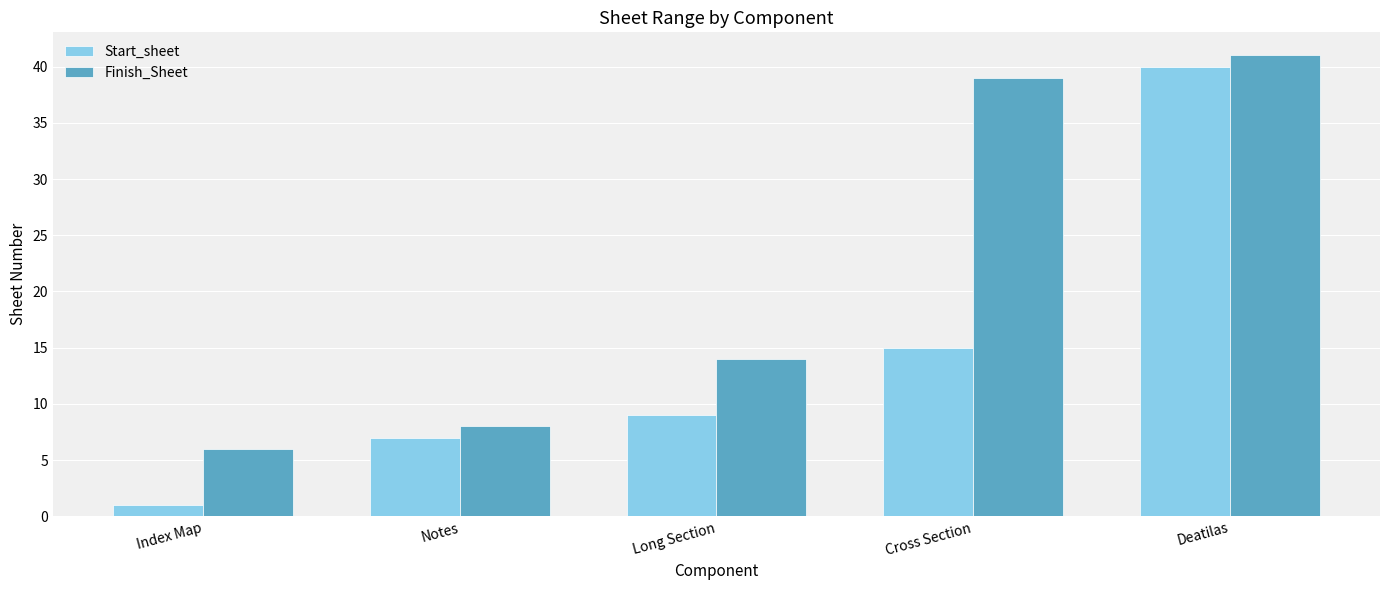

What is the approximate value of Start_sheet at Notes, to the nearest 10?

10